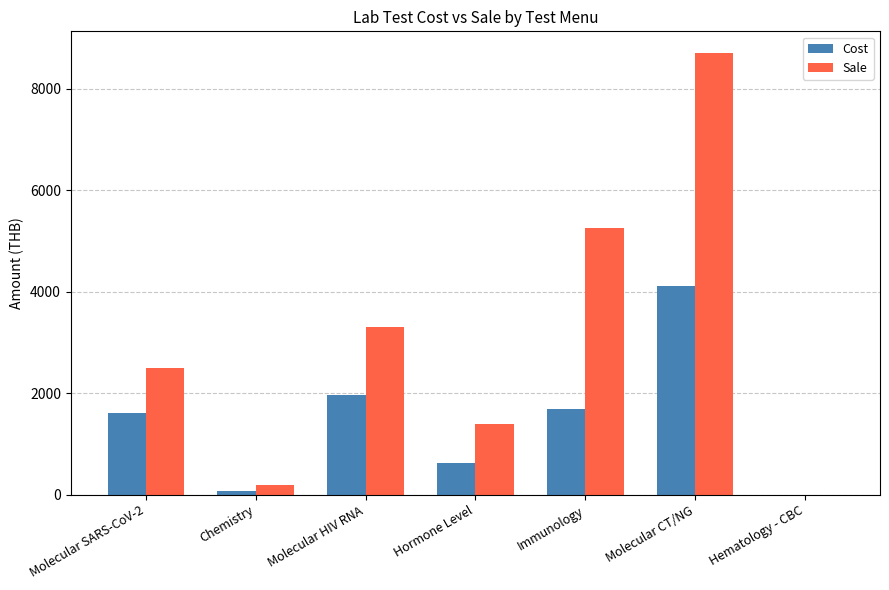

What are all the series names shown in the legend?

Cost, Sale